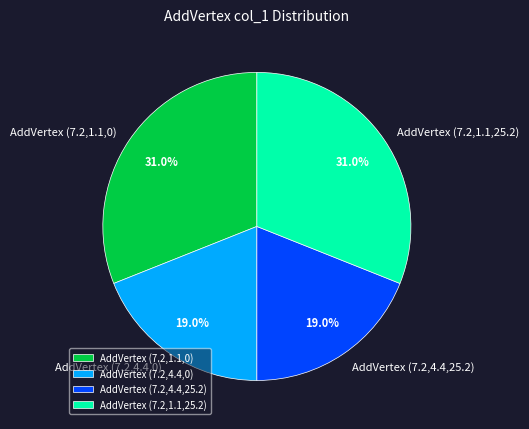

To the nearest percent, what is the average slice percentage?

25%